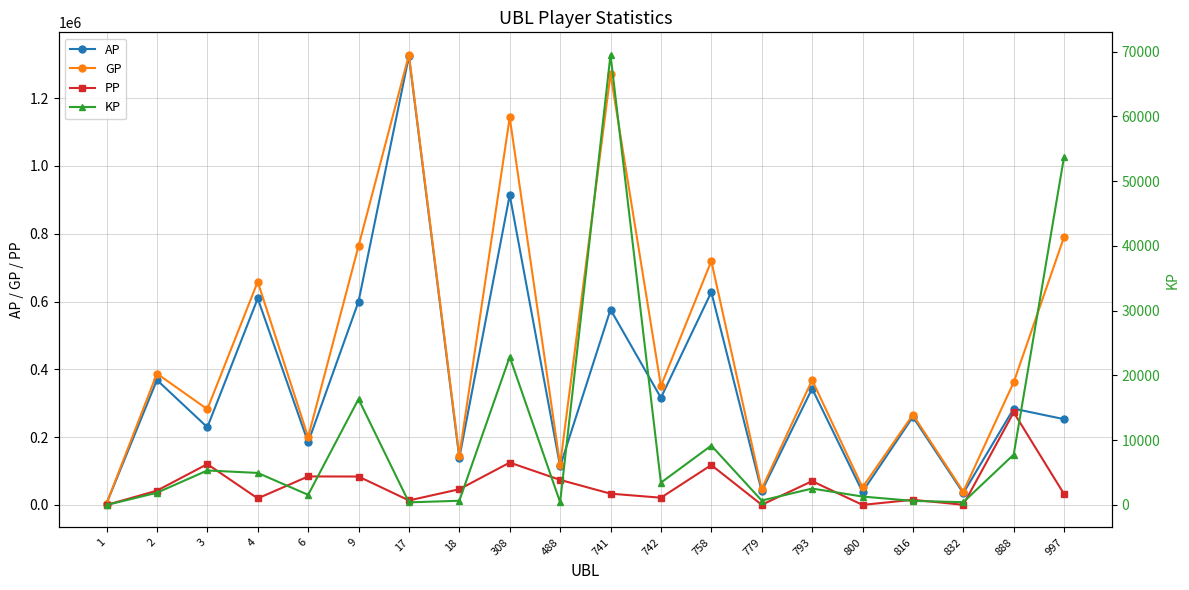

At which category does the chart reach its minimum across all series?

1